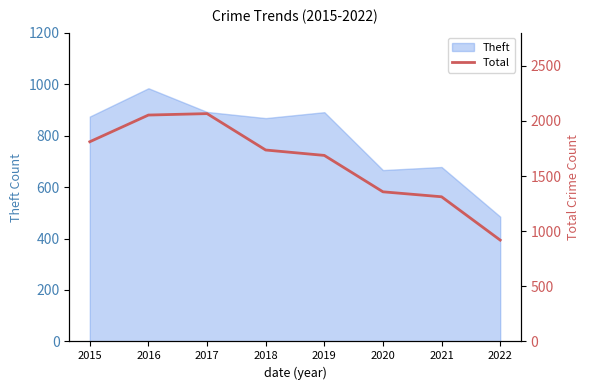

What is the average value?

1618